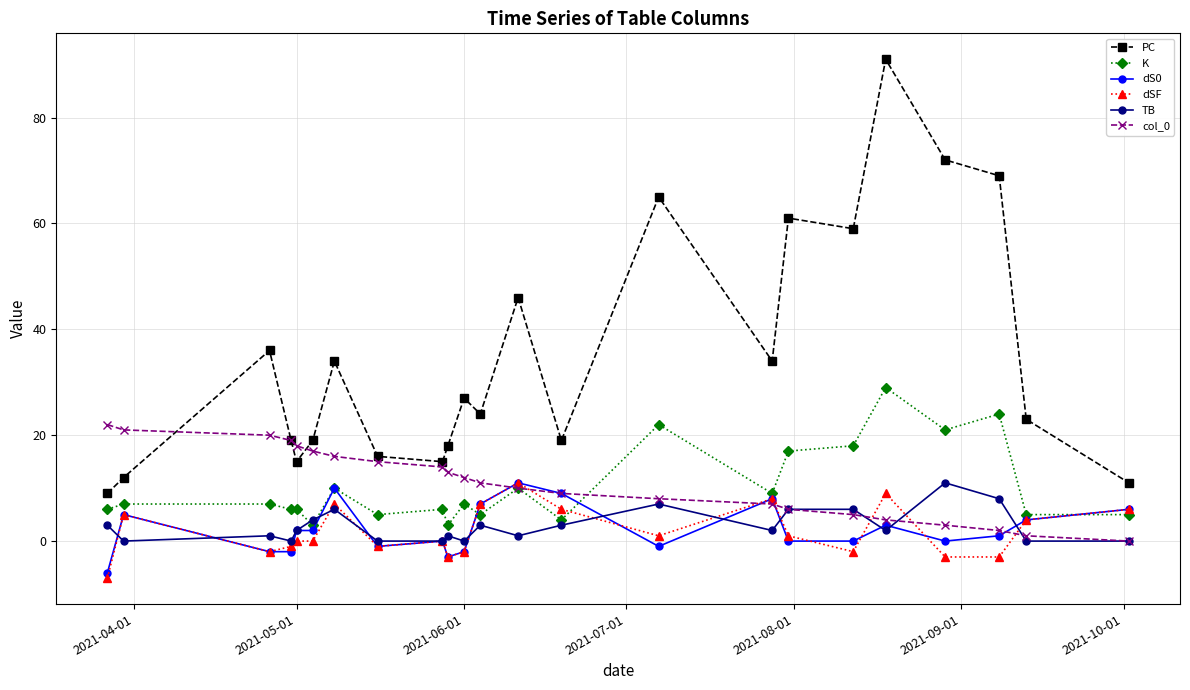

True or false: col_0 and K cross at least once.

True